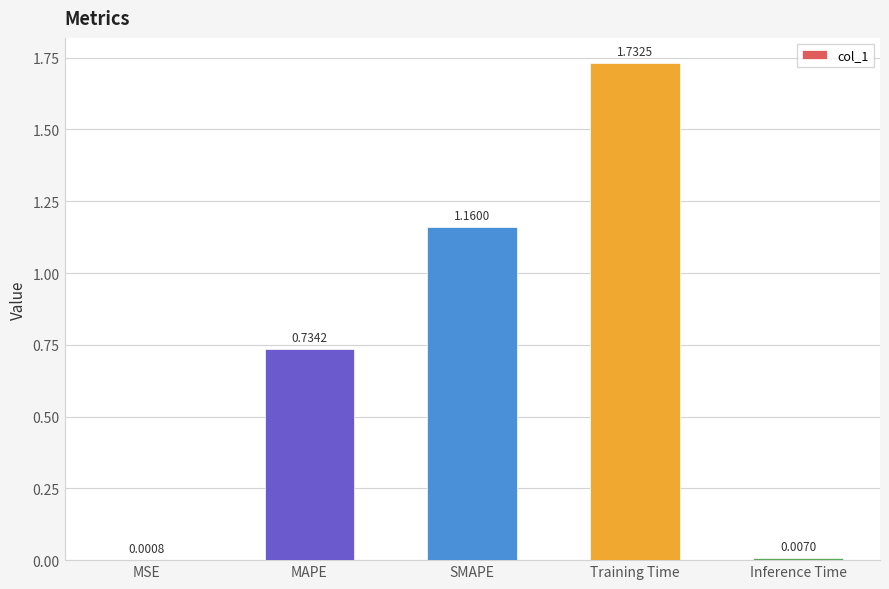

Which label corresponds to the largest value in the chart?

Training Time